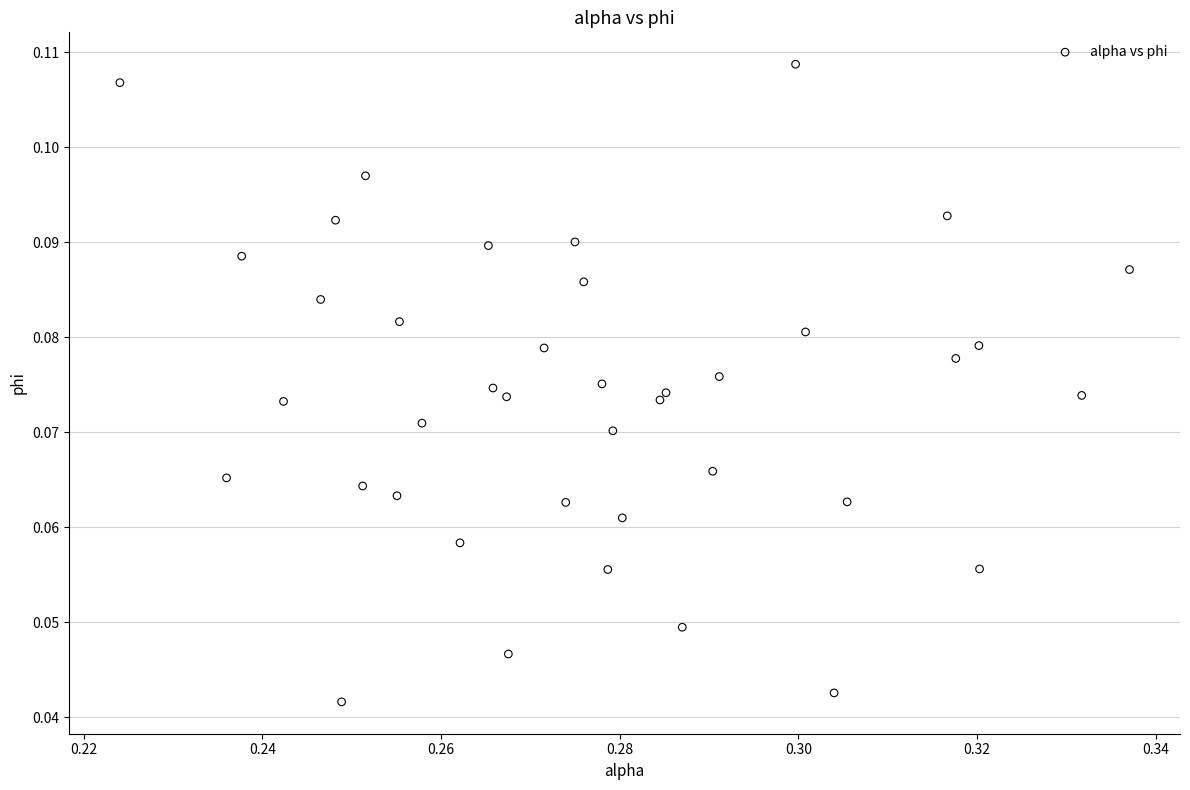

How many data points are displayed?

40